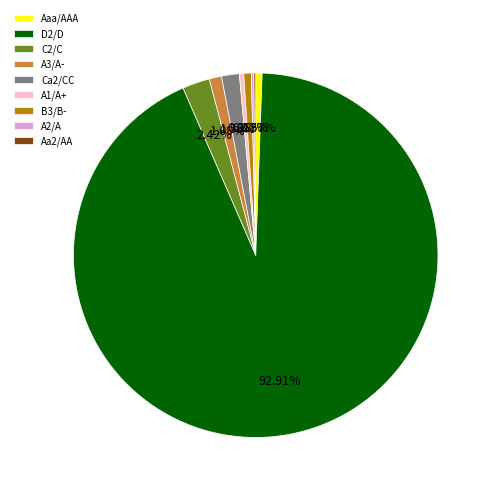

Do Ca2/CC and A1/A+ together represent more than half of the pie?

No